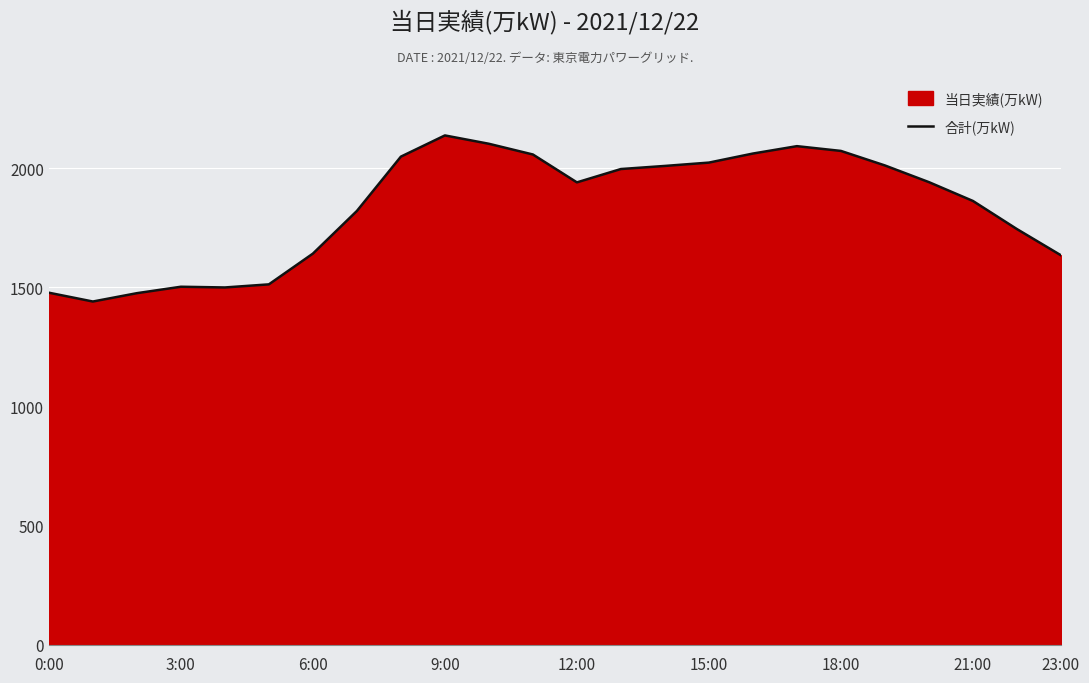

What is the difference between the values at 20 and 22?

197